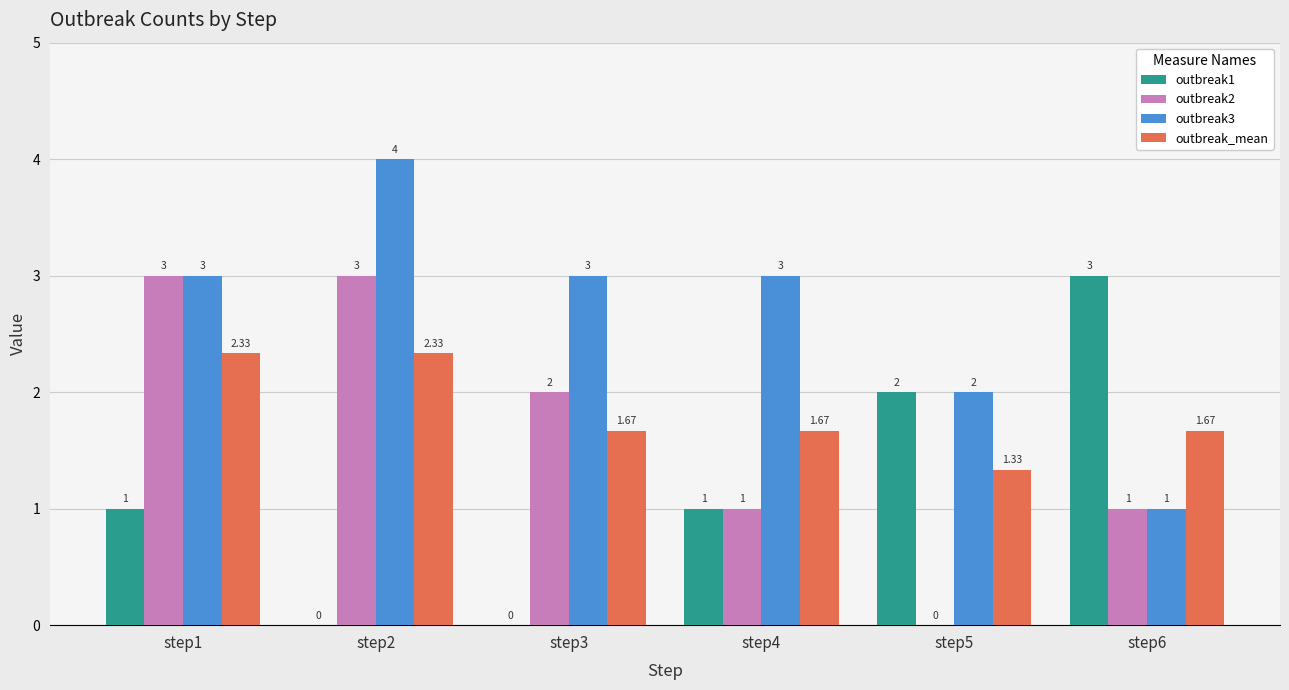

Are the bars grouped side by side (vs. stacked)?

Yes